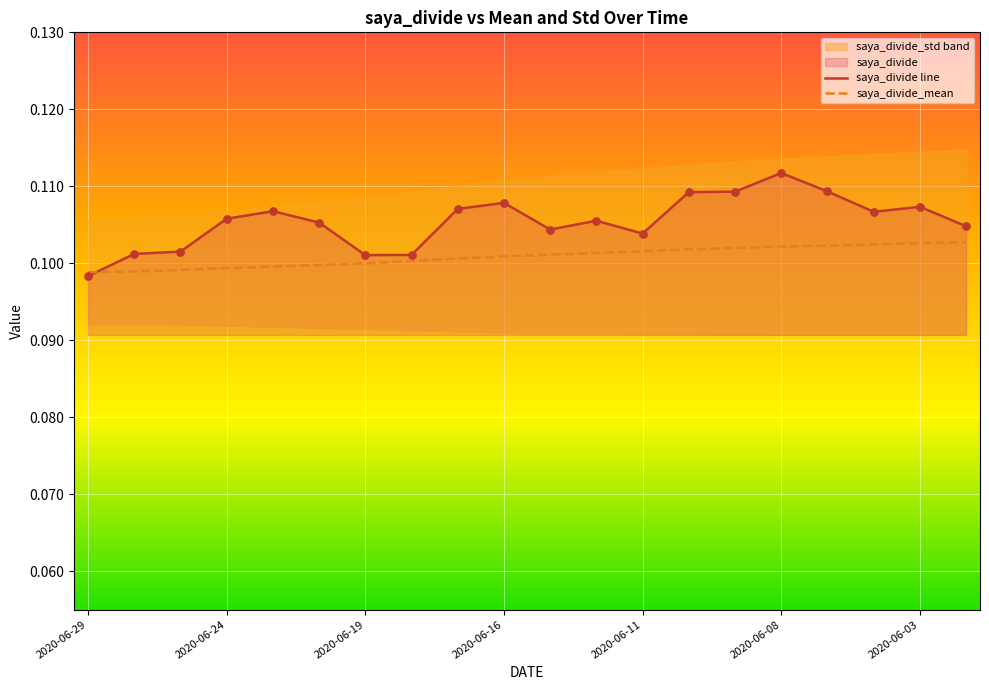

Which series reaches the minimum Y coordinate?

saya_divide line